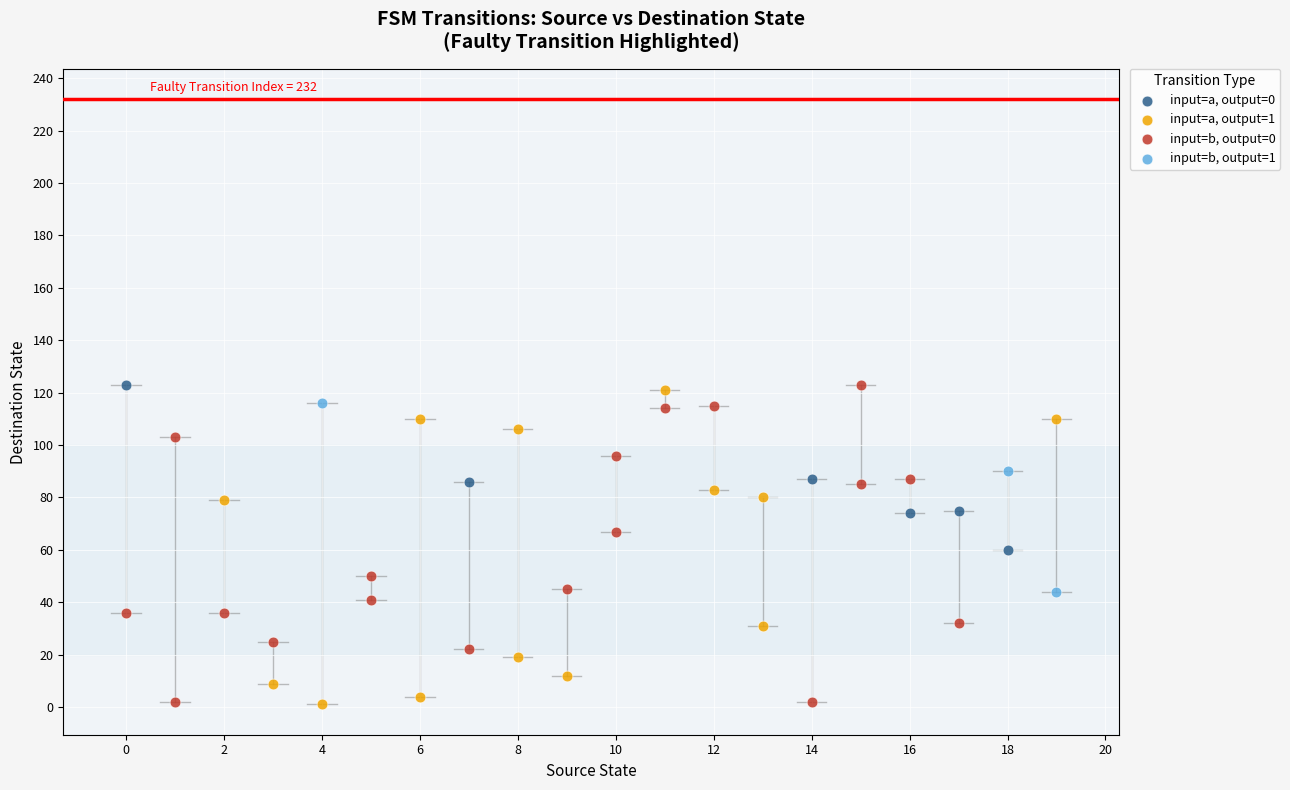

What are all the series names shown in the legend?

input=a, output=0, input=a, output=1, input=b, output=0, input=b, output=1